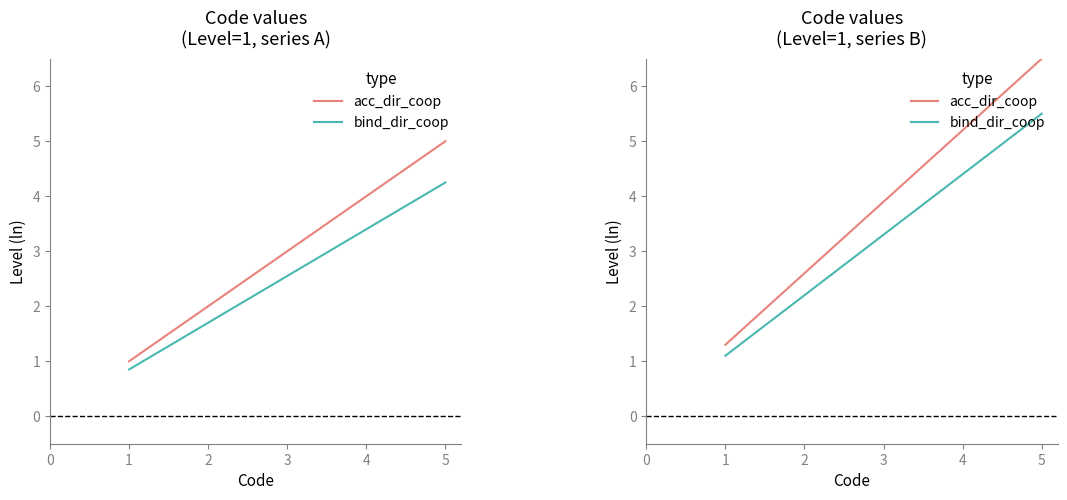

The acc_dir_coop series shows 3.0 at 4. True or false?

False